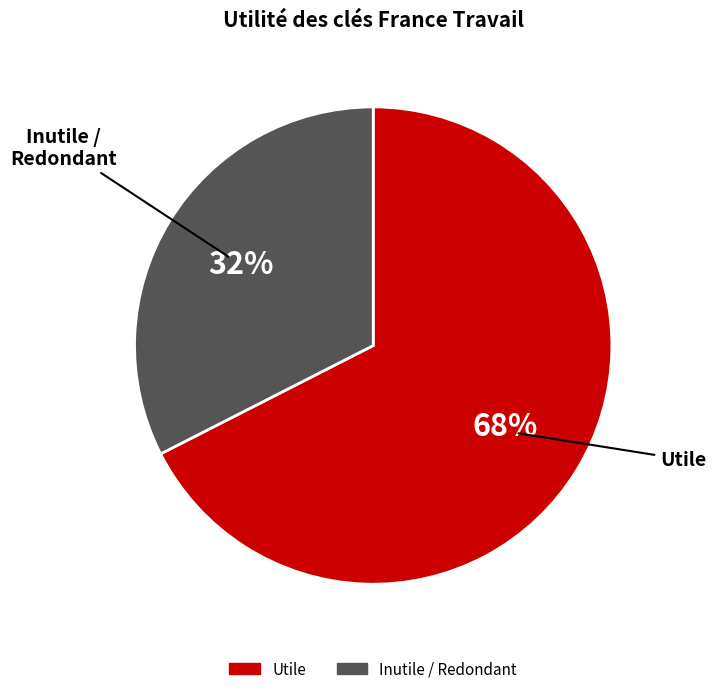

Is the sum of Utile and Inutile / Redondant greater than half?

Yes